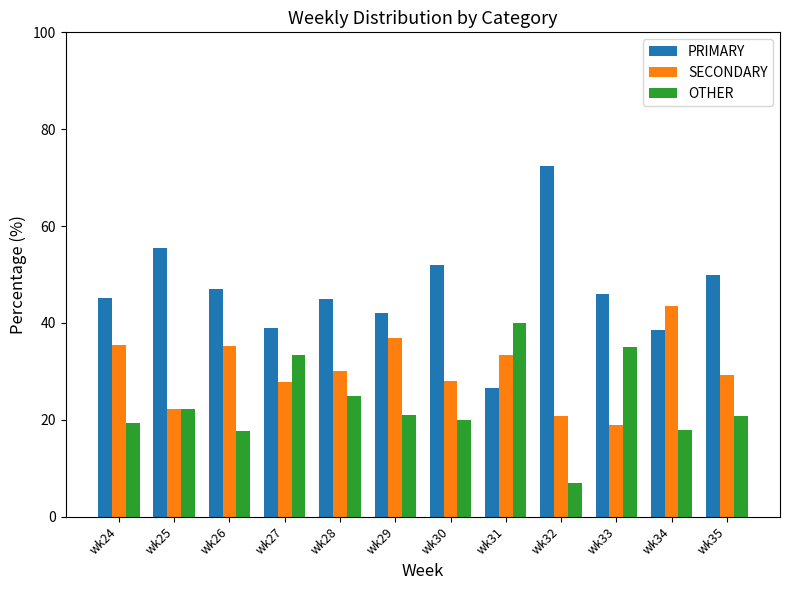

True or false: SECONDARY has a value of 29.2 at wk35.

True